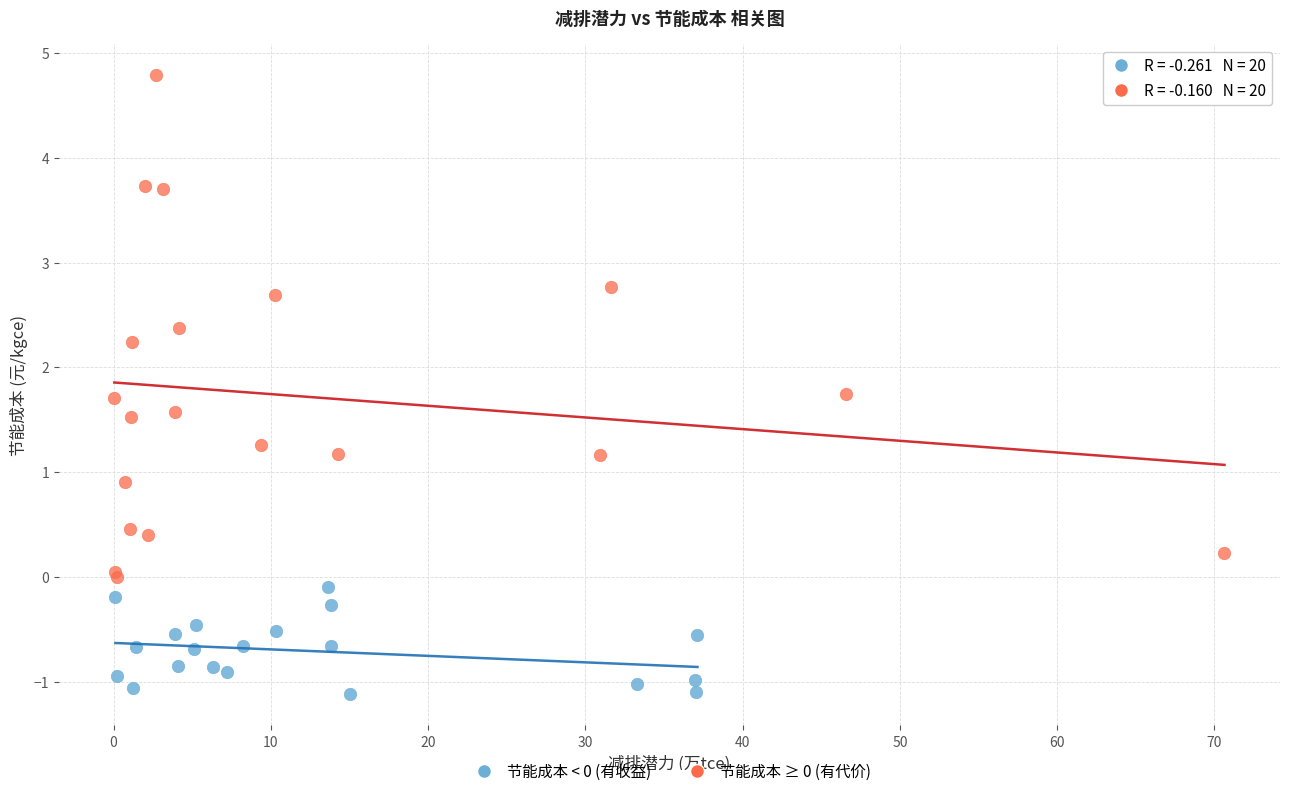

Which series reaches the minimum Y coordinate?

节能成本 < 0 (有收益)